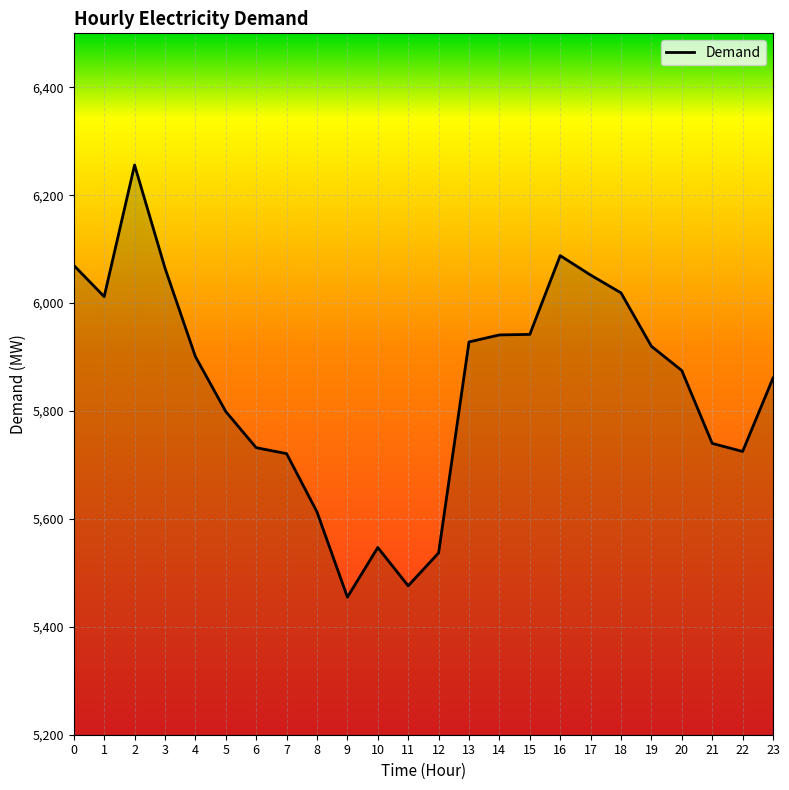

The value at 15 is 5942. True or false?

True